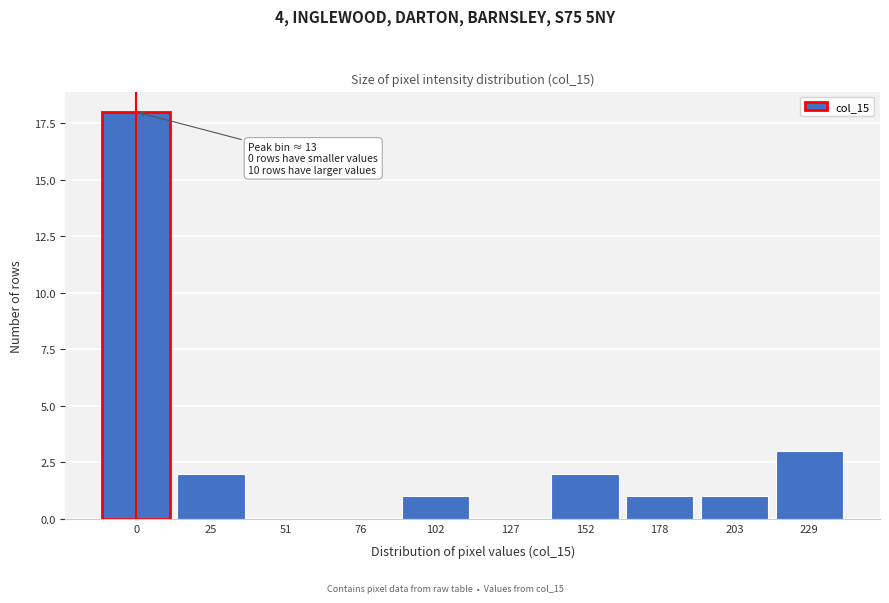

Reading left to right, what are all the values shown in this chart?

0=18	25=2	51=0	76=0	102=1	127=0	152=2	178=1	203=1	229=3